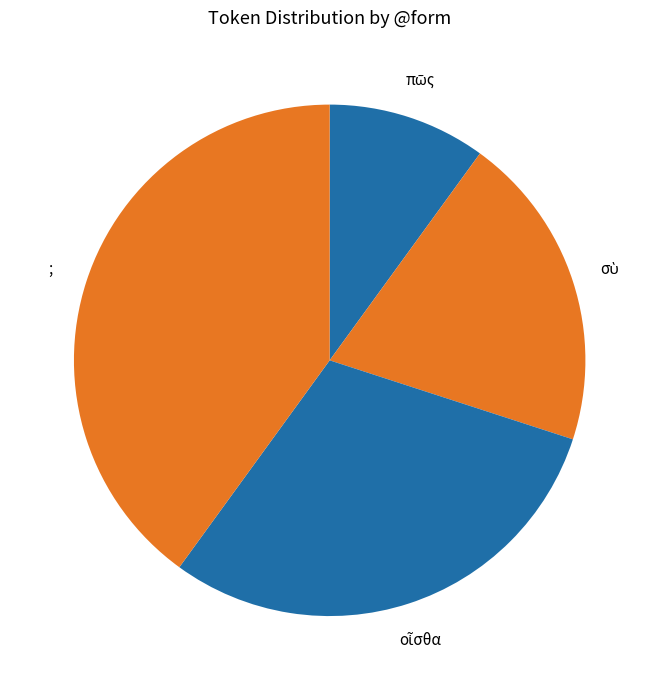

How many slices are in this pie chart?

4